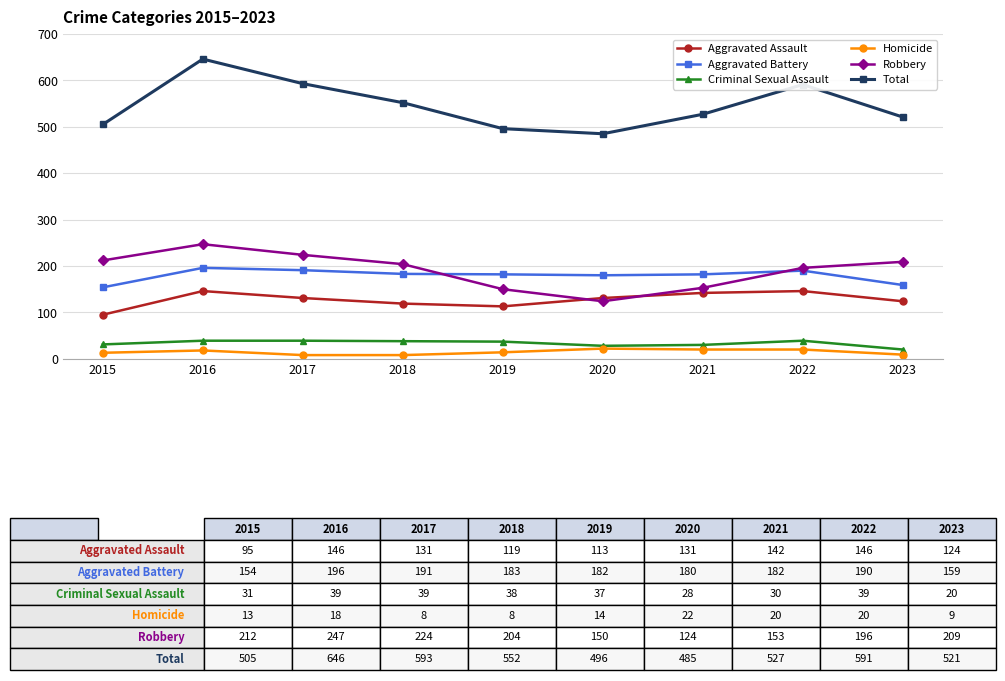

What is the difference between the maximum and second lowest values in the Aggravated Assault series?

33